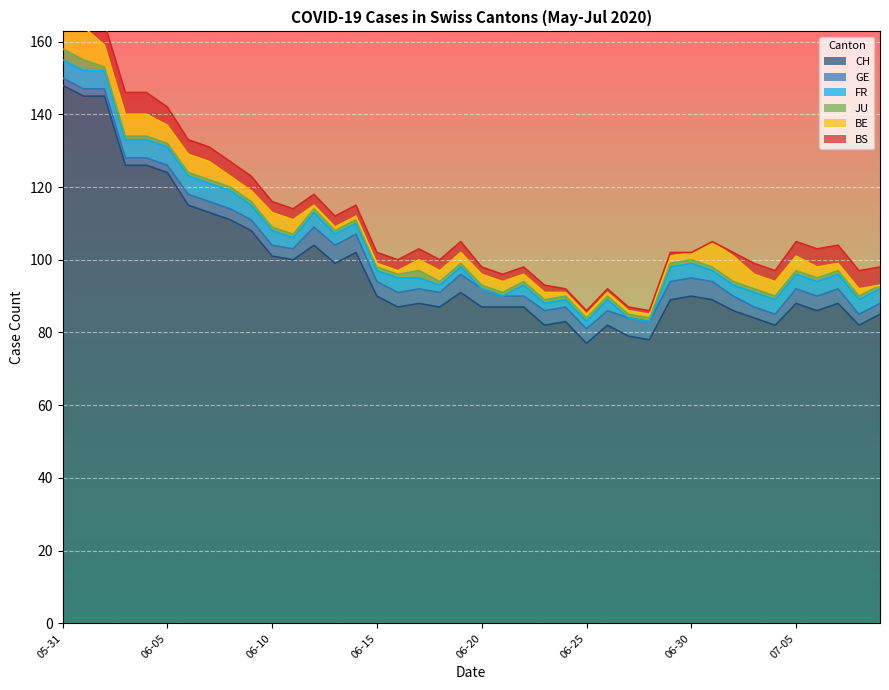

What is the difference between the maximum and minimum values in the BS series?

6